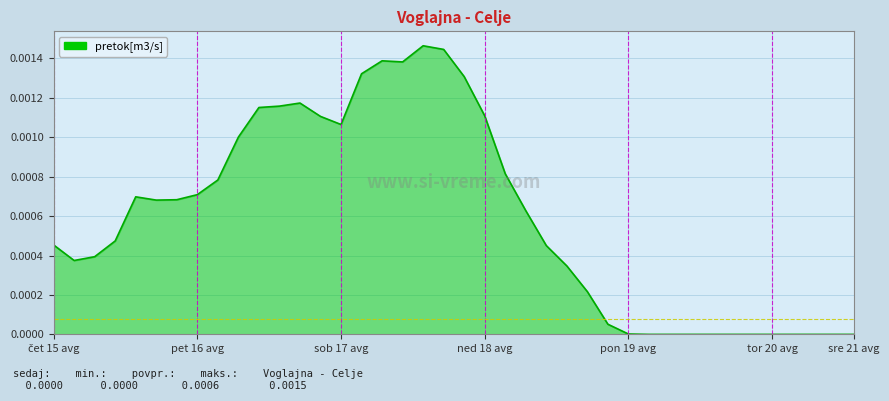

How many lines are shown in the chart?

1